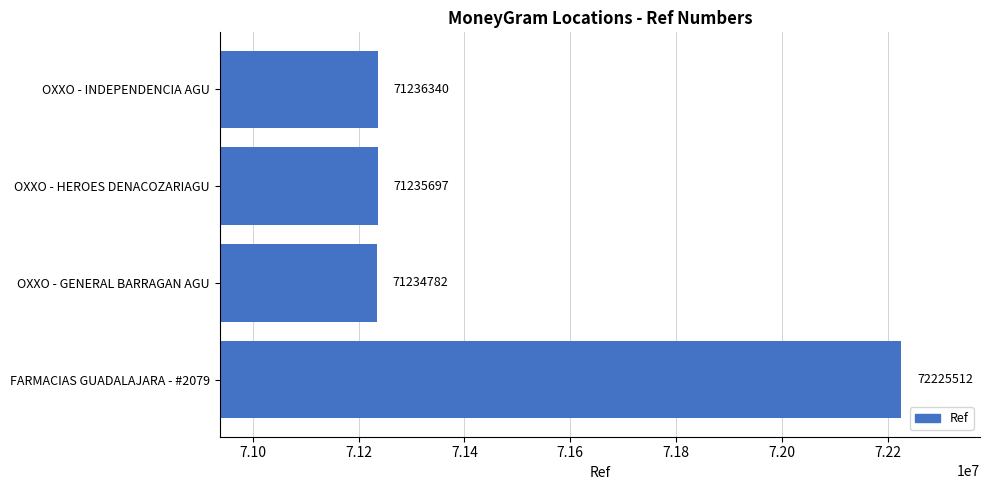

Reading bottom to top, what are all the values shown in this chart?

72225512	71234782	71235697	71236340